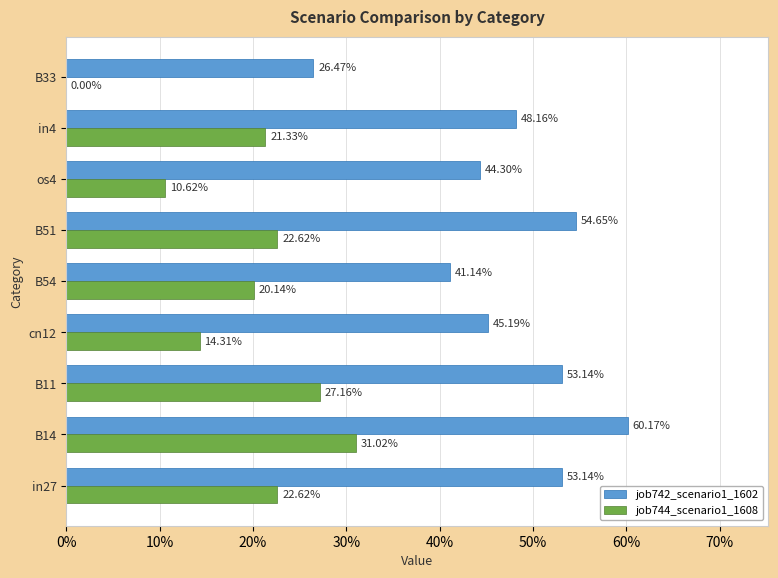

What are all the series names shown in the legend?

job742_scenario1_1602, job744_scenario1_1608